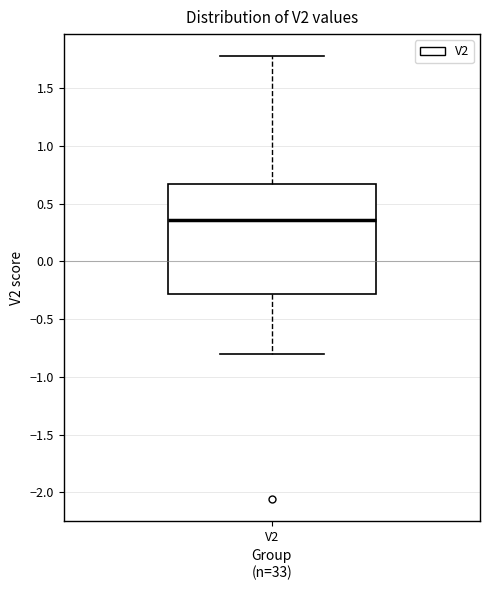

Read this box plot against the y-axis: the position of the median line, the range covered by the box, and the ends of both whiskers. The values are not printed on the chart, so give them approximately, as read against the axis.

median 0.35, box -0.30 to 0.65, whiskers -0.80 to 1.80